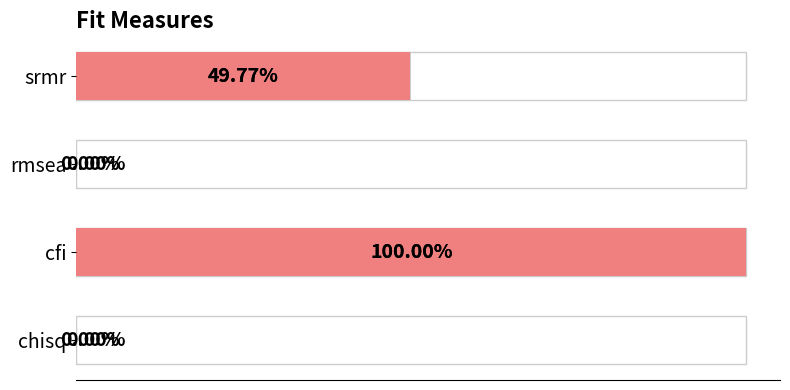

How many values are between 0 and 1?

4